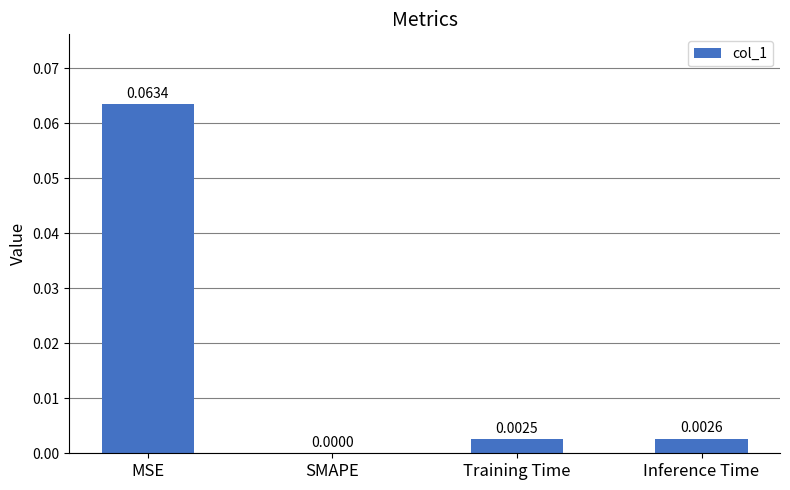

Which category has the highest value across all series?

MSE